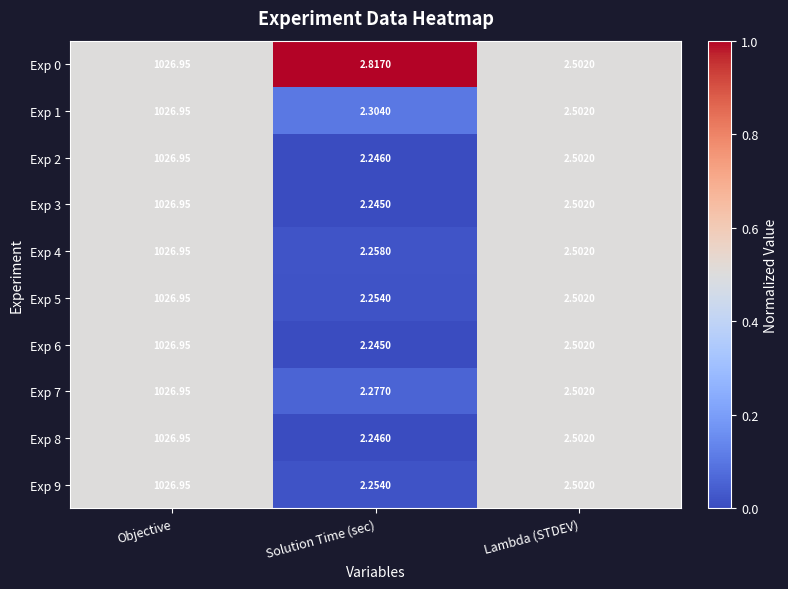

Where is Exp 5 nearest to the value 514?

Lambda (STDEV)